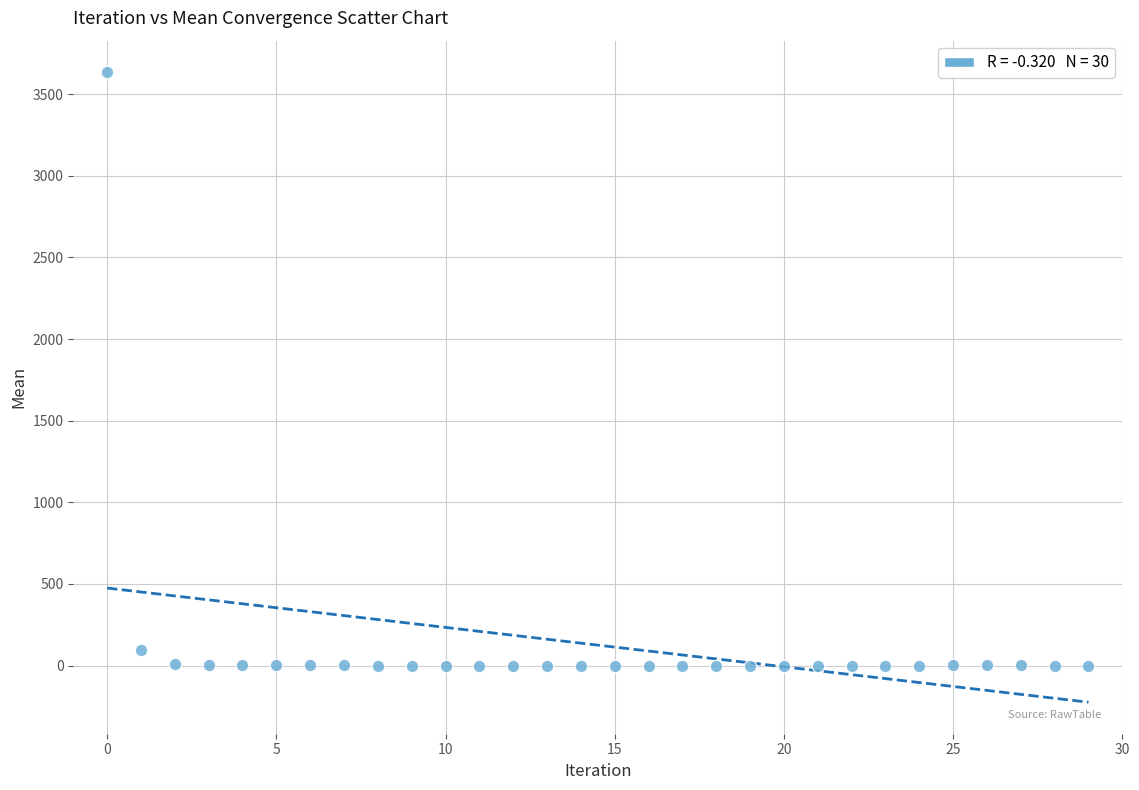

What Y value in the scatter plot is closest to 1817?

95.8